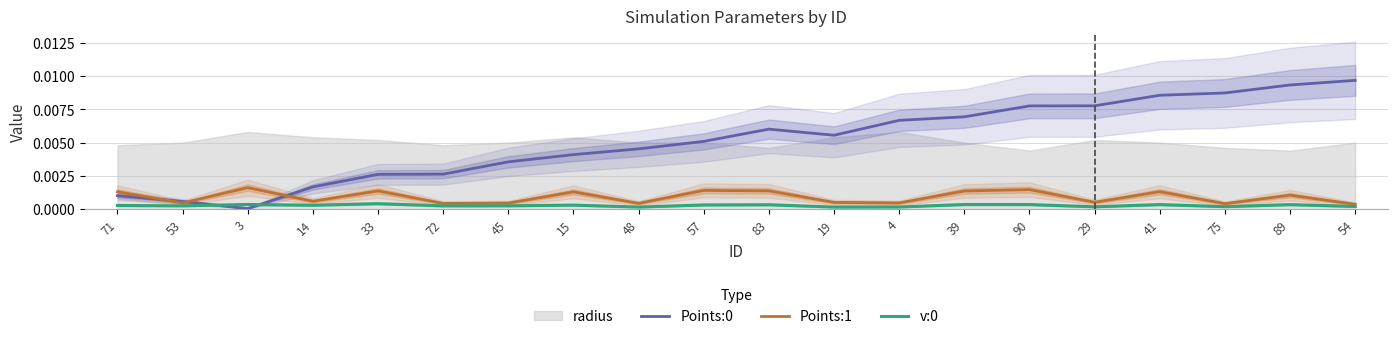

What is the label of the 12th point from the left?

19